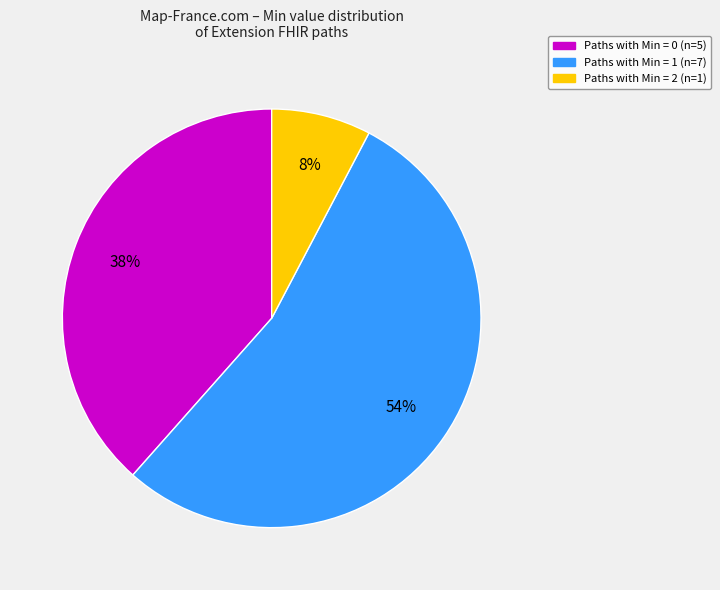

Does any single category account for the majority?

Yes